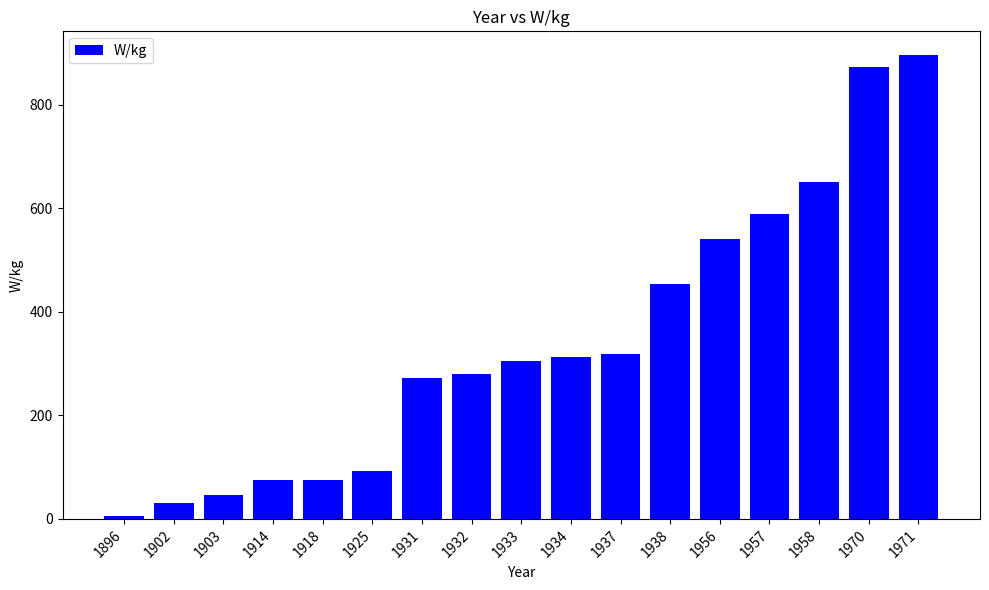

What is the value of the 6th bar from the left?

92.9